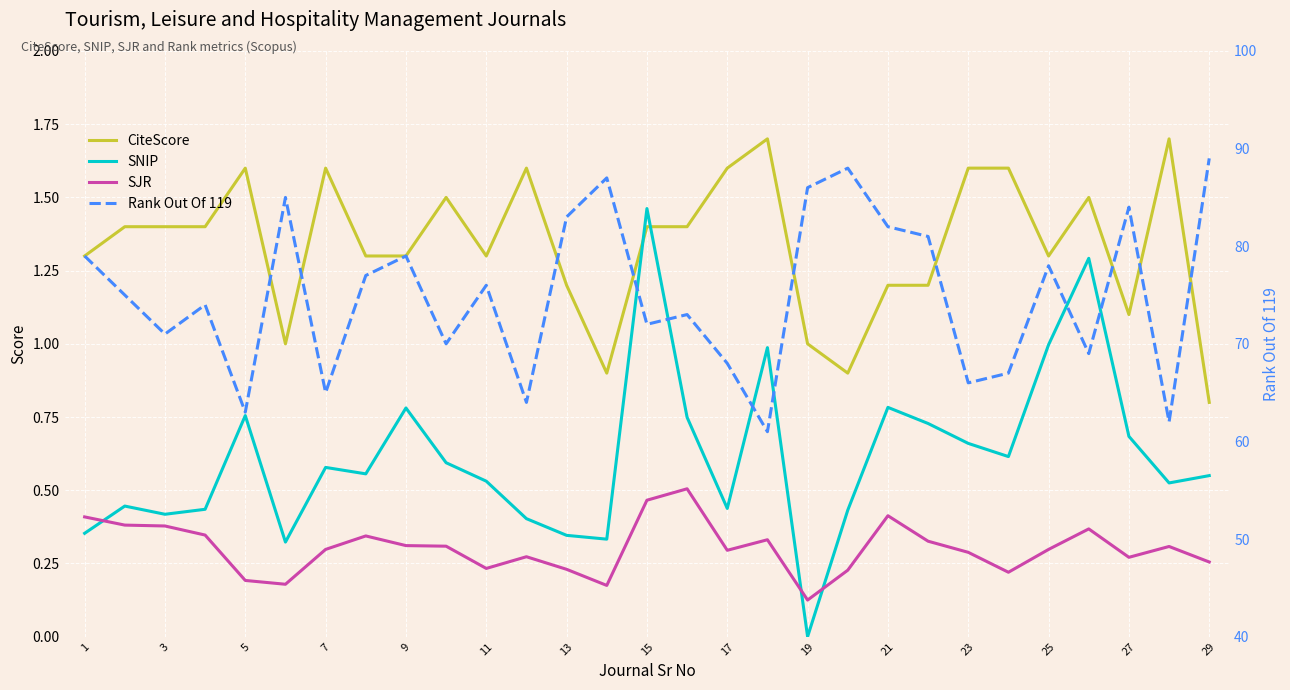

Which category has the highest value across all series?

29